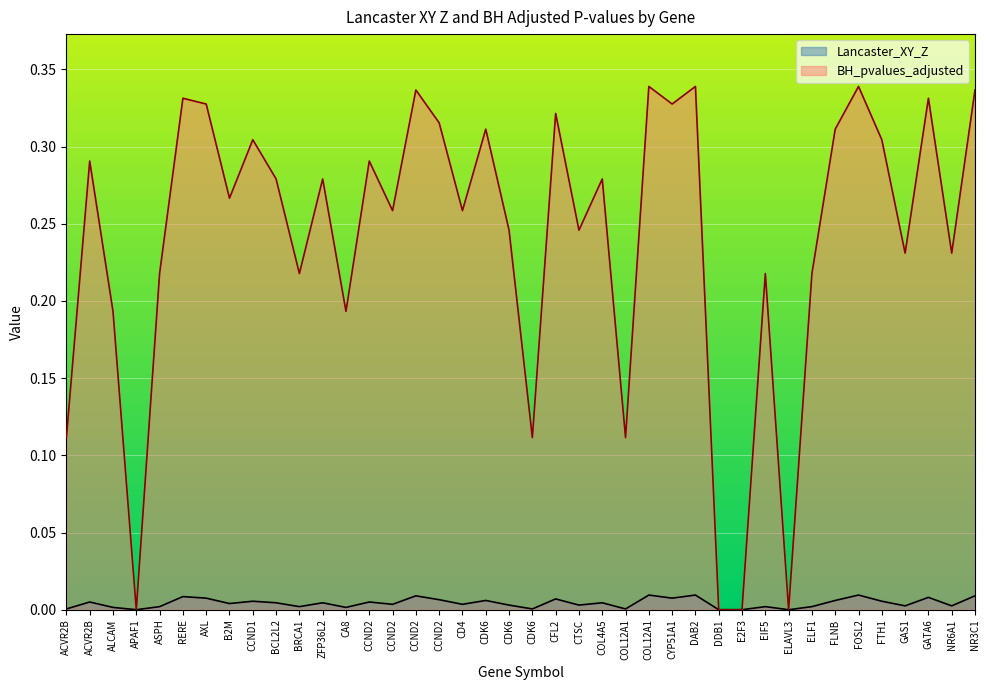

Rank the categories by Lancaster_XY_Z value from highest to lowest.

COL12A1, DAB2, FOSL2, CCND2, NR3C1, RERE, GATA6, AXL, CYP51A1, CFL2, CCND2, CDK6, FLNB, CCND1, FTH1, ACVR2B, CCND2, BCL2L2, ZFP36L2, COL4A5, B2M, CCND2, CD4, CDK6, CTSC, GAS1, NR6A1, ASPH, BRCA1, EIF5, ELF1, ALCAM, CA8, ACVR2B, CDK6, COL12A1, APAF1, DDB1, E2F3, ELAVL3